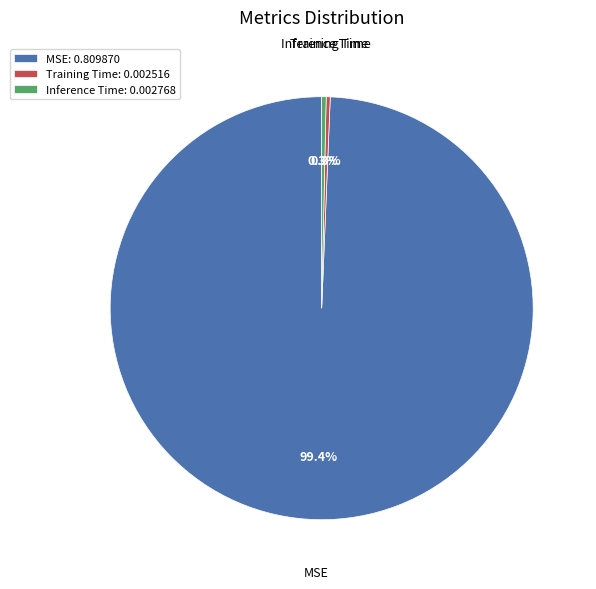

What is the majority slice?

MSE